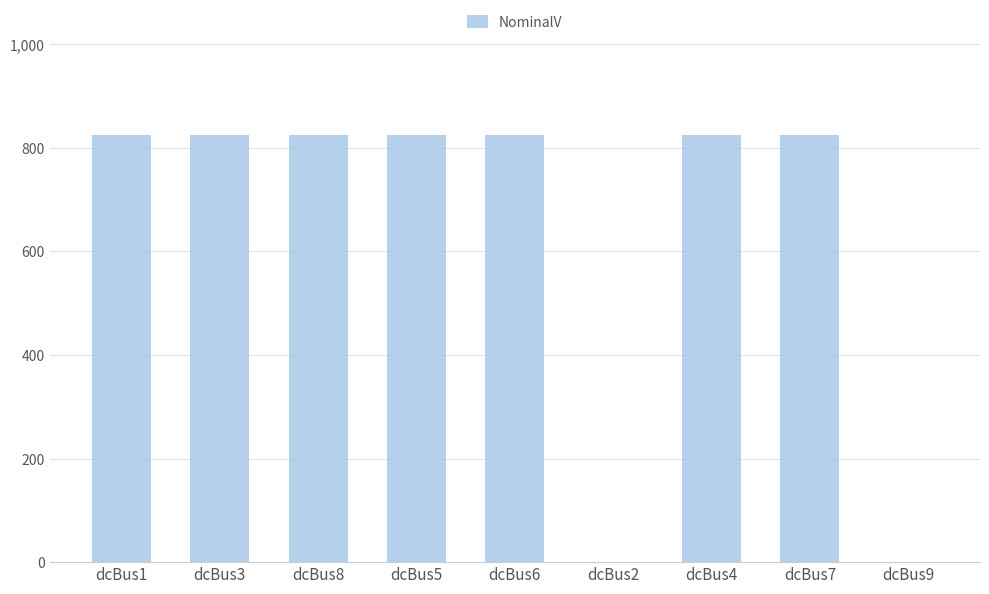

What is the sum of all values?

5768